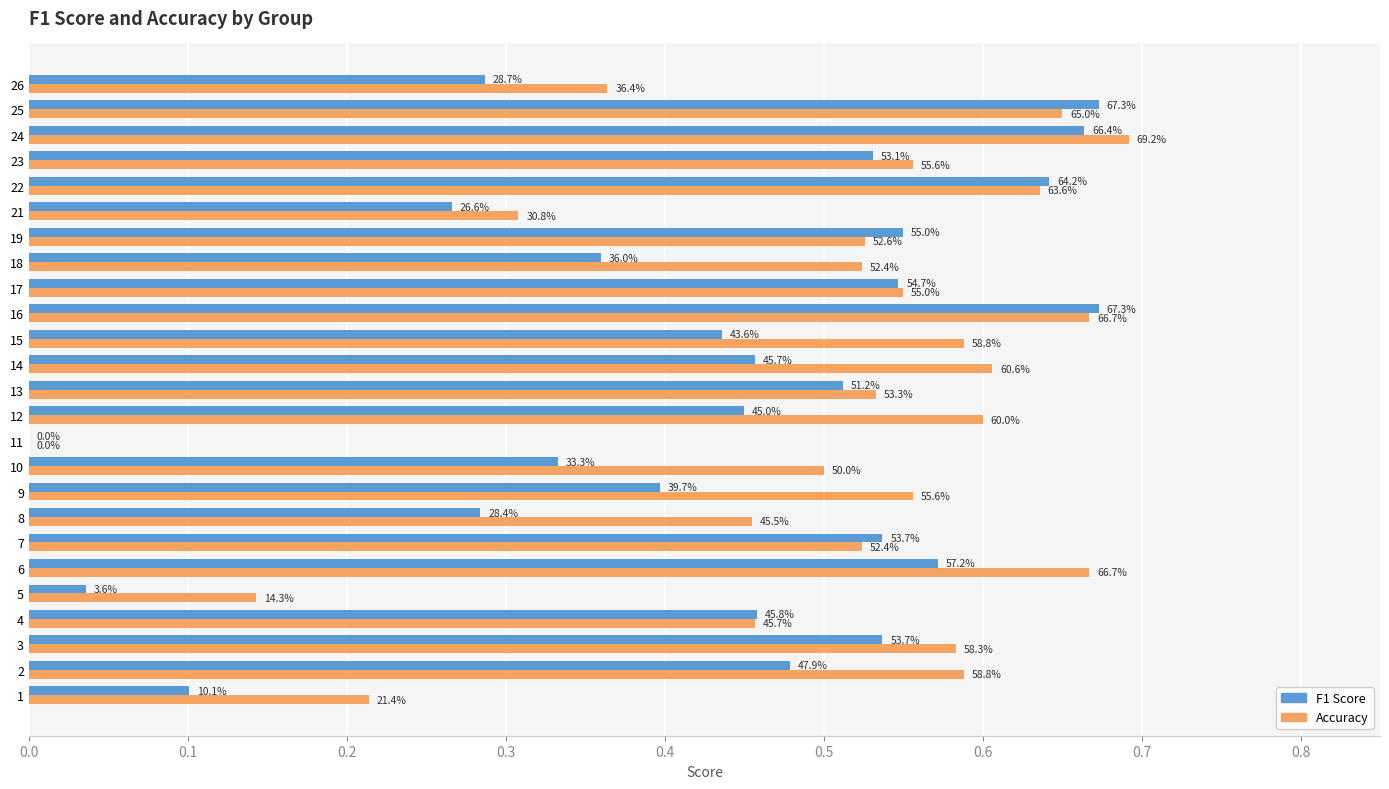

What is the maximum value shown in the chart?

0.7